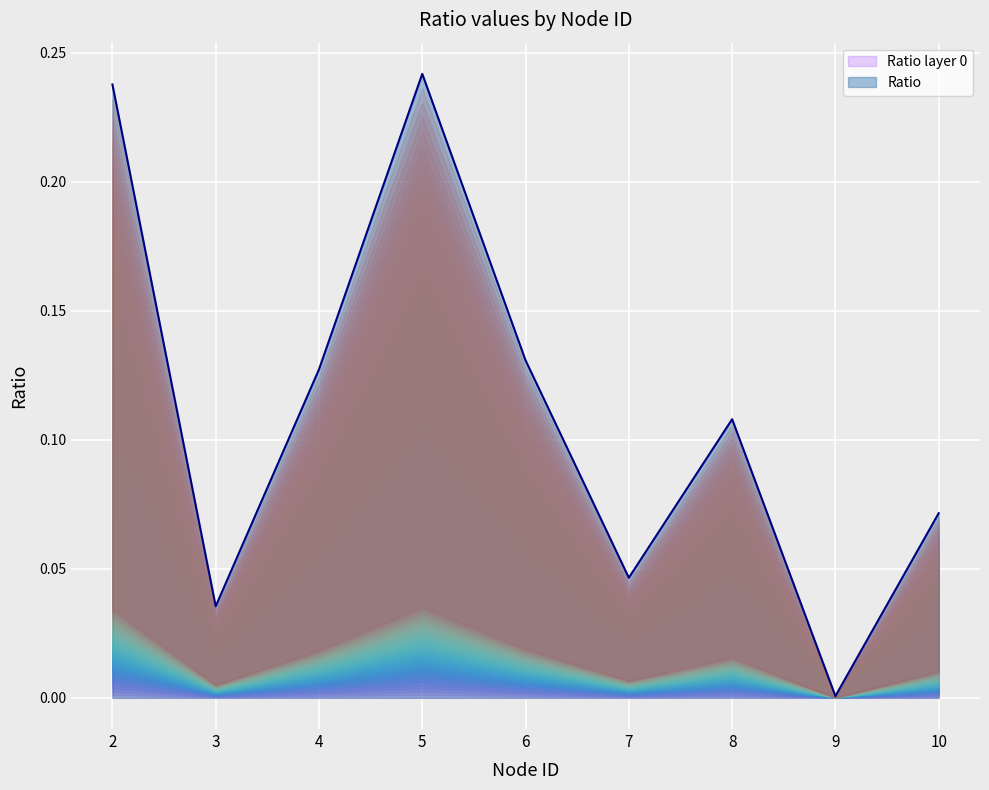

Is it true that the value at 2 is 0.2?

True